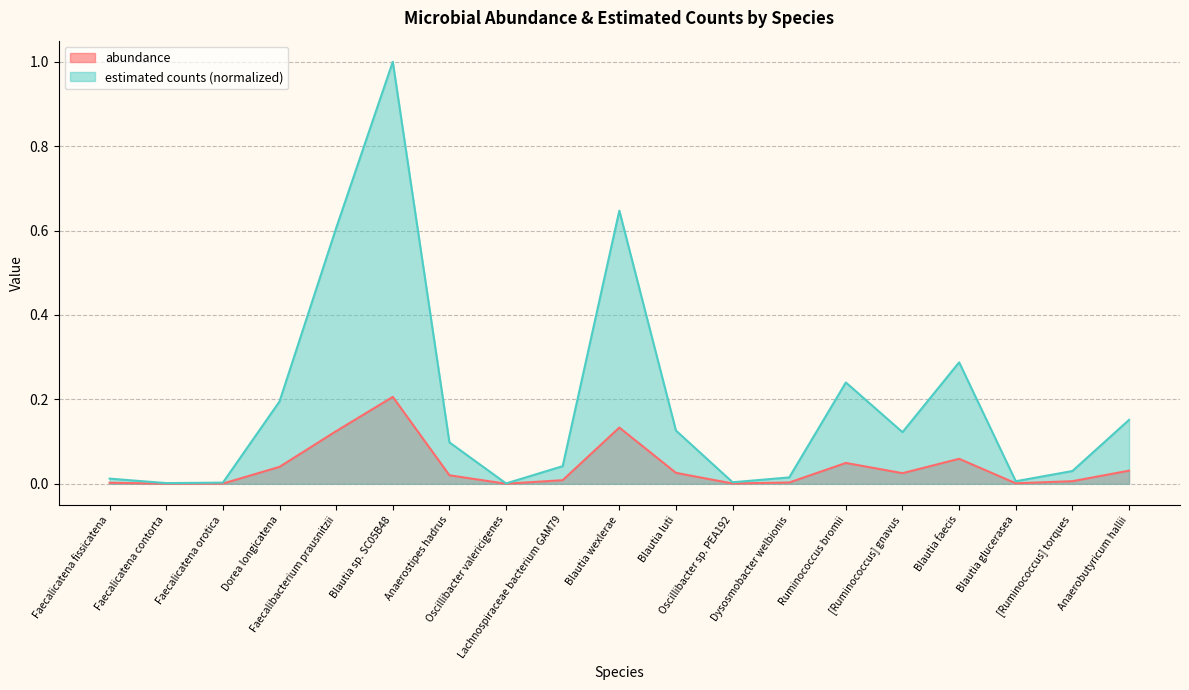

What is the difference between the second highest and second lowest values in the estimated counts series?

0.6